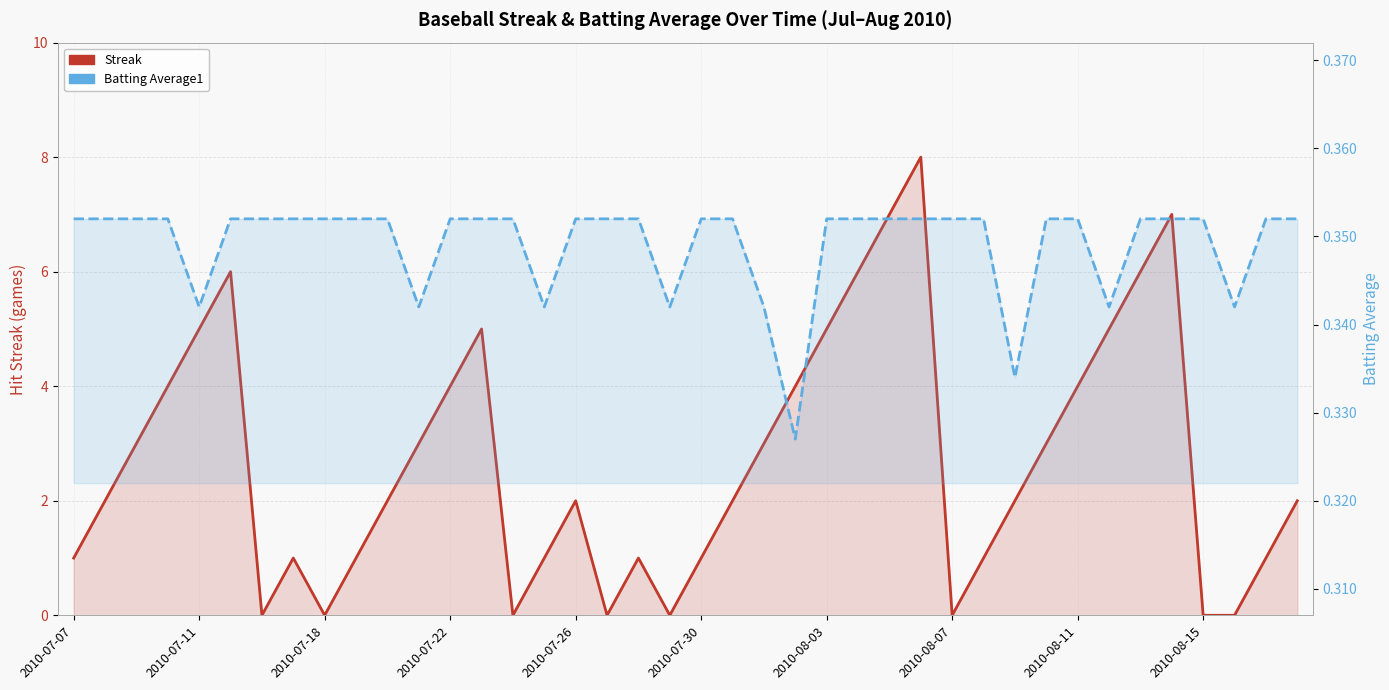

How many intersections are there between Streak and Batting Average1?

14